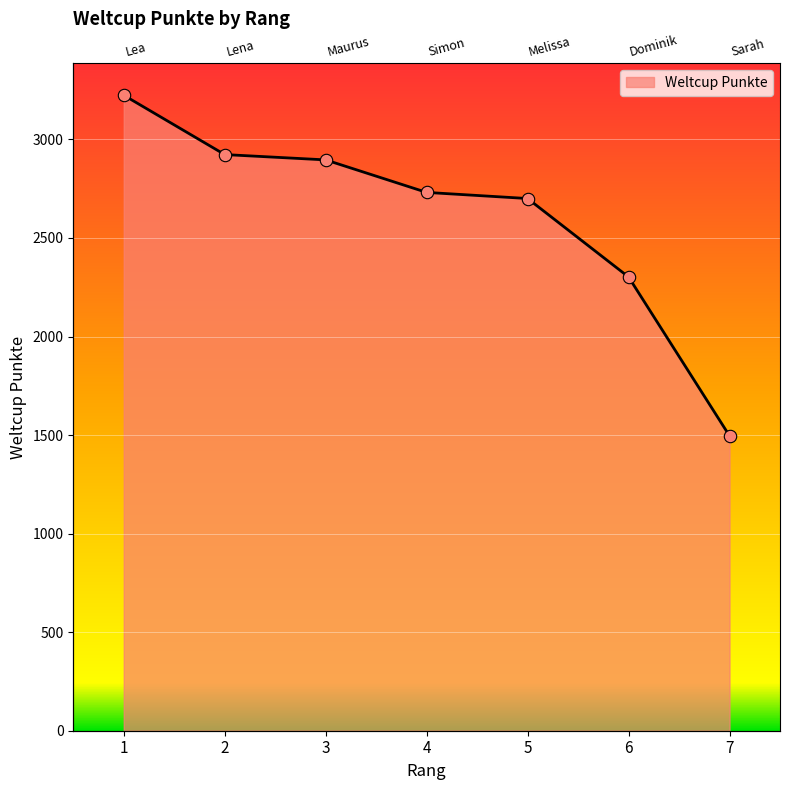

Which has a higher value, 2 or 5?

2